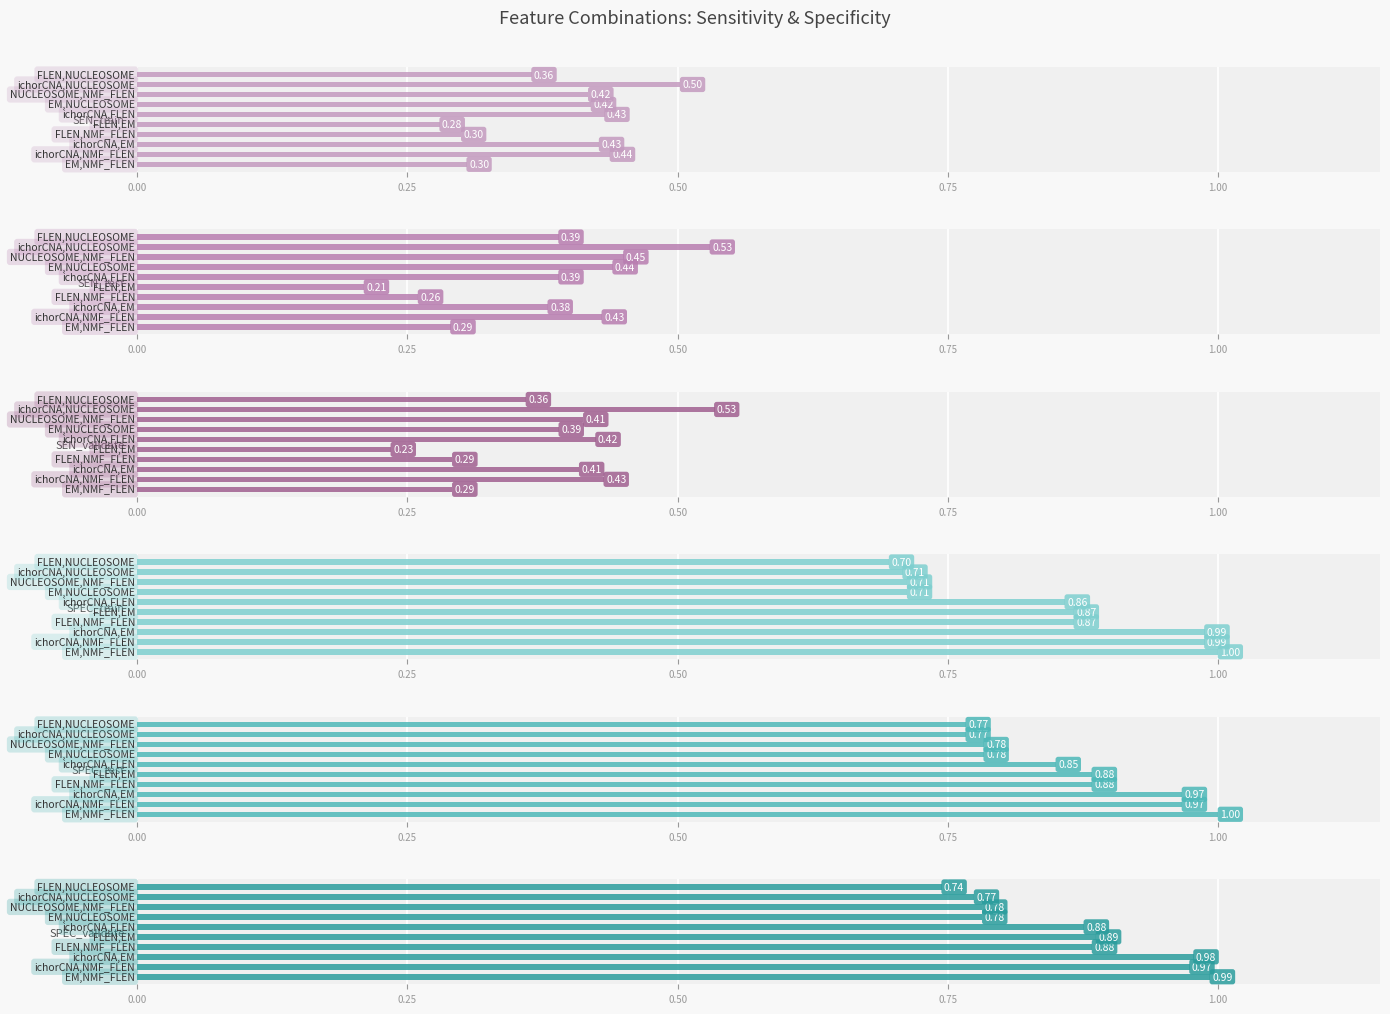

The SEN_validate series shows 0.4 at 1.00. True or false?

False